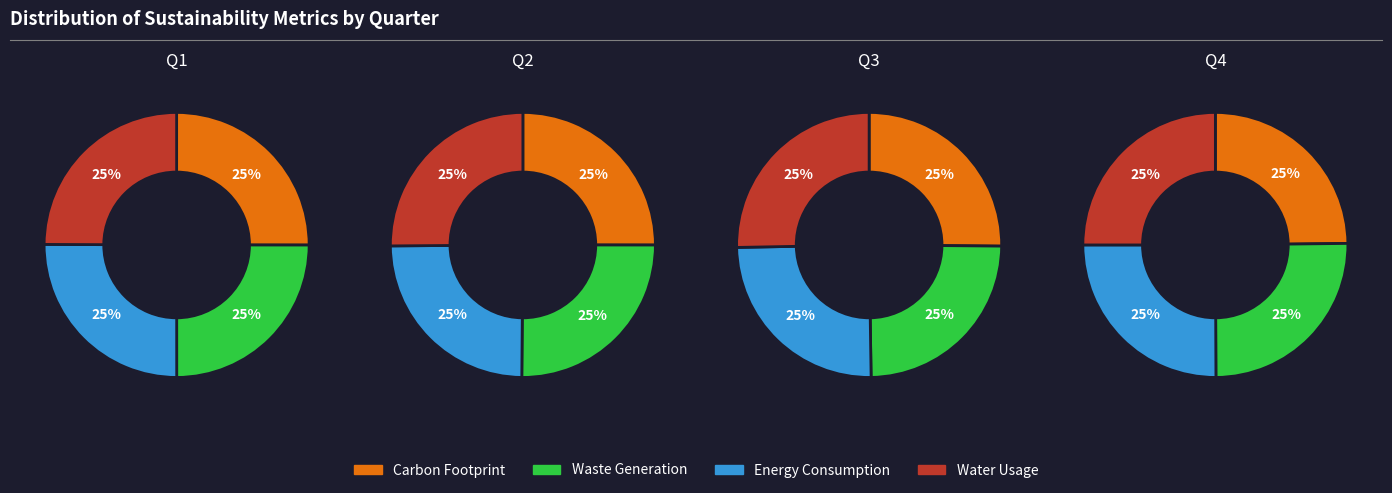

How much of the chart is everything except 3?

75.2%